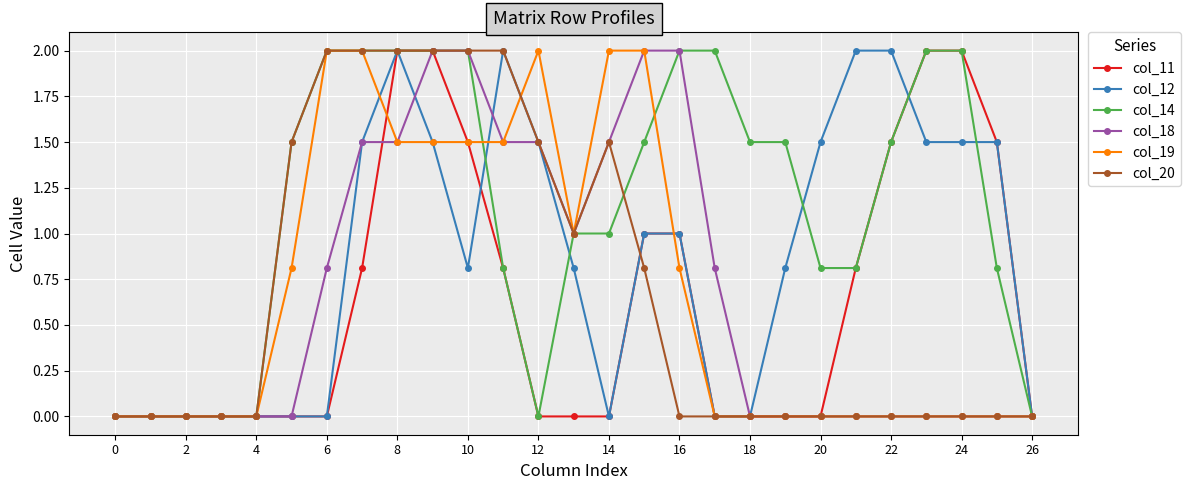

What is the highest value of the col_18 series?

2.0